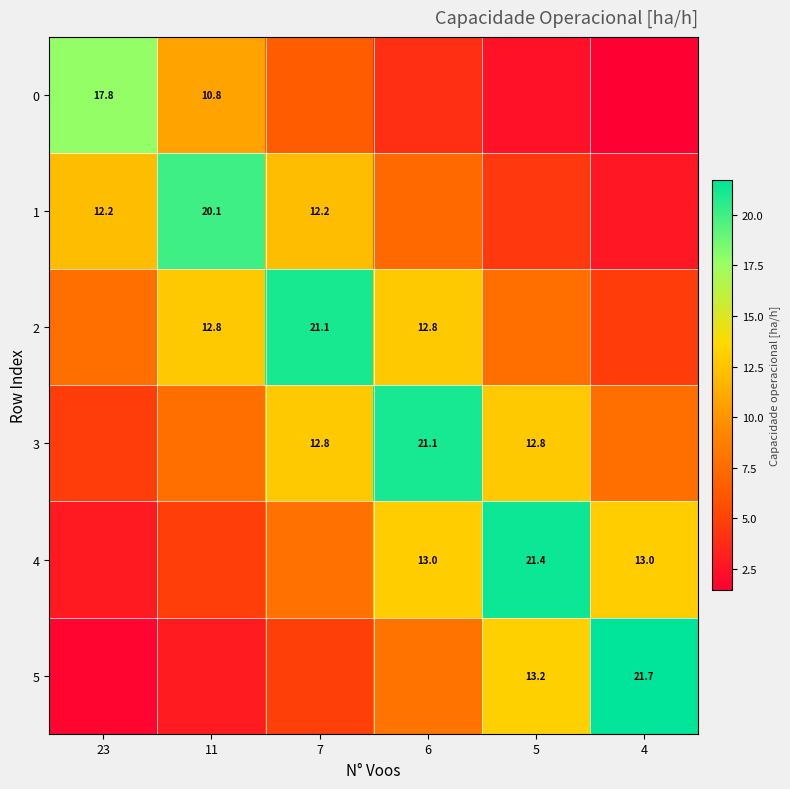

How many series are shown in this chart?

6